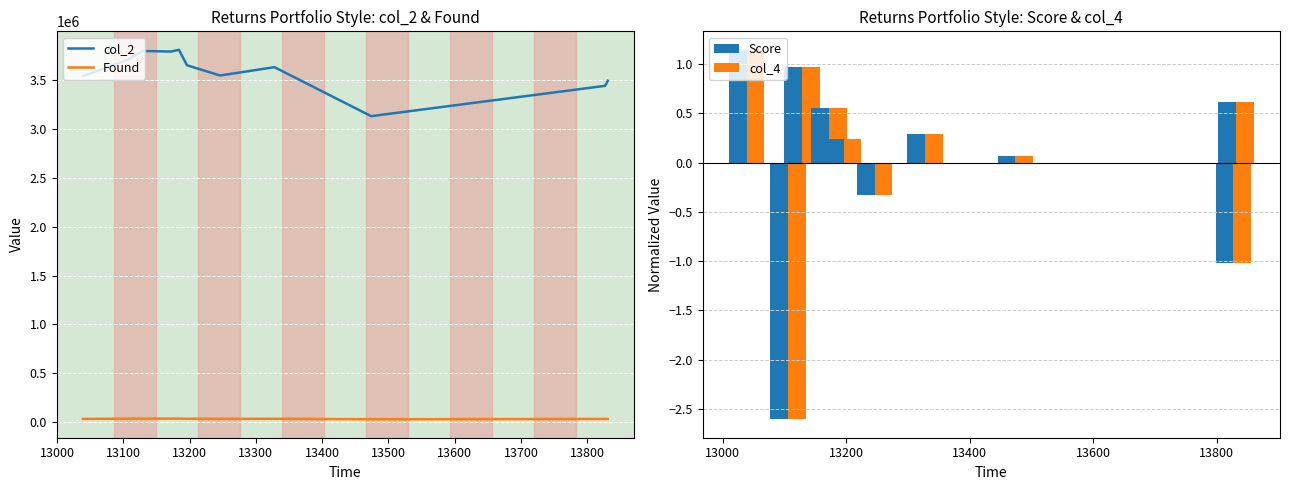

What is the value of the Found bar at the 10th from the left?

33599.0